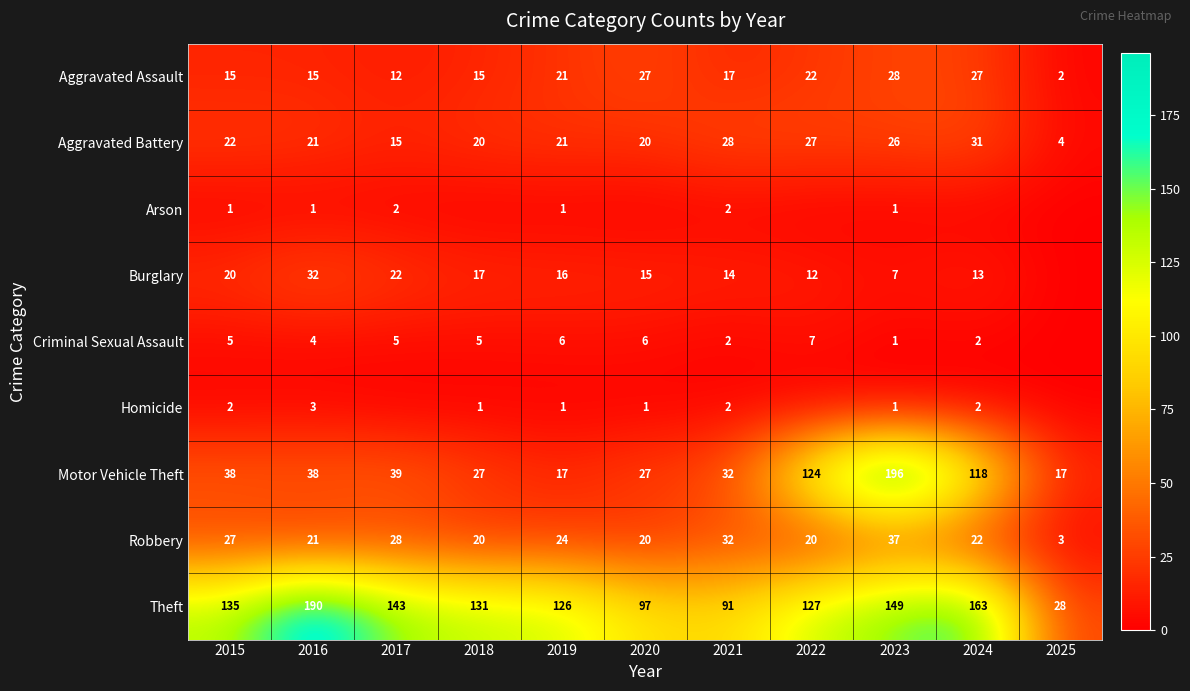

At which category is the sum across all series the highest?

2023